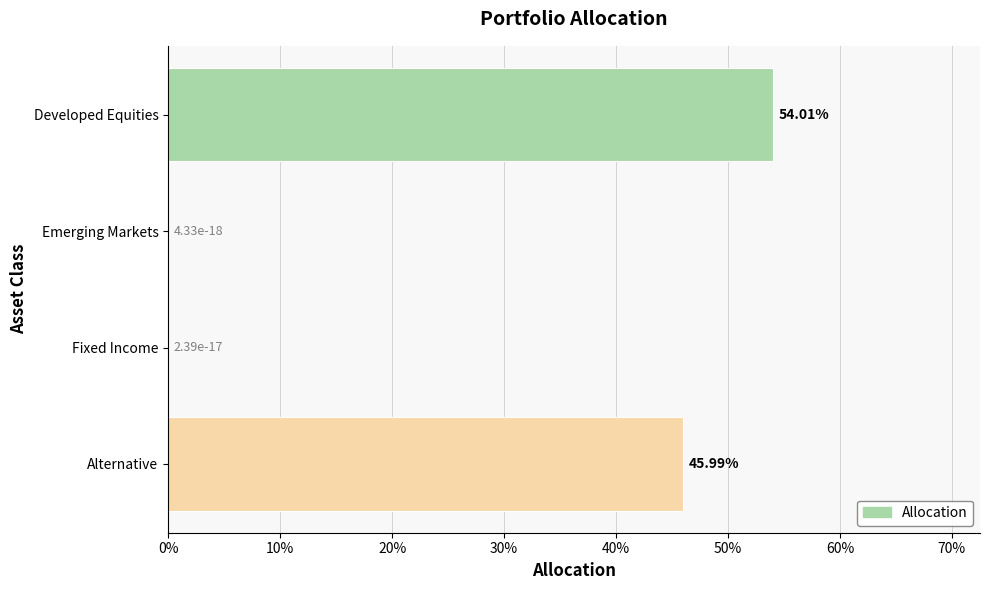

Are the bars horizontal?

Yes